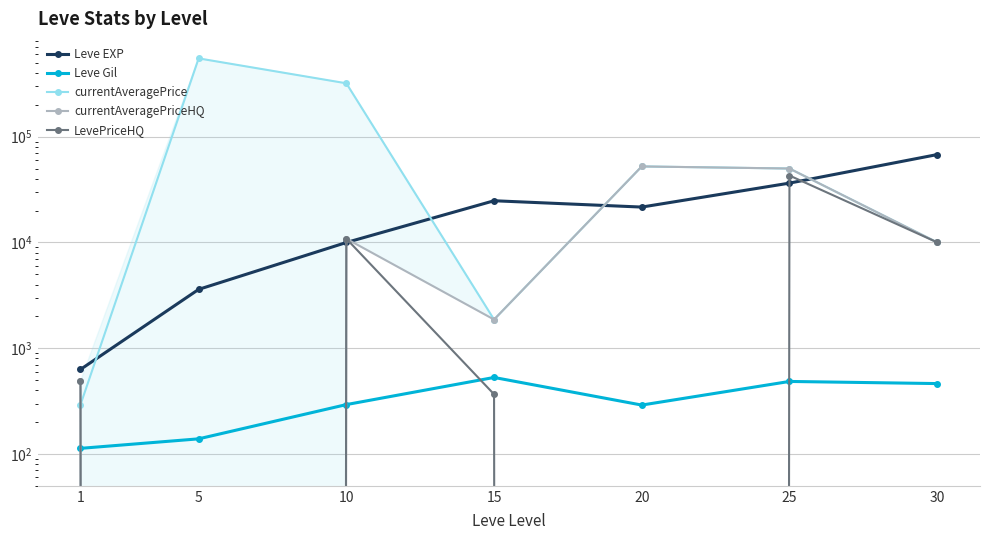

The value of currentAveragePrice at 25 is 49999.7. True or false?

True